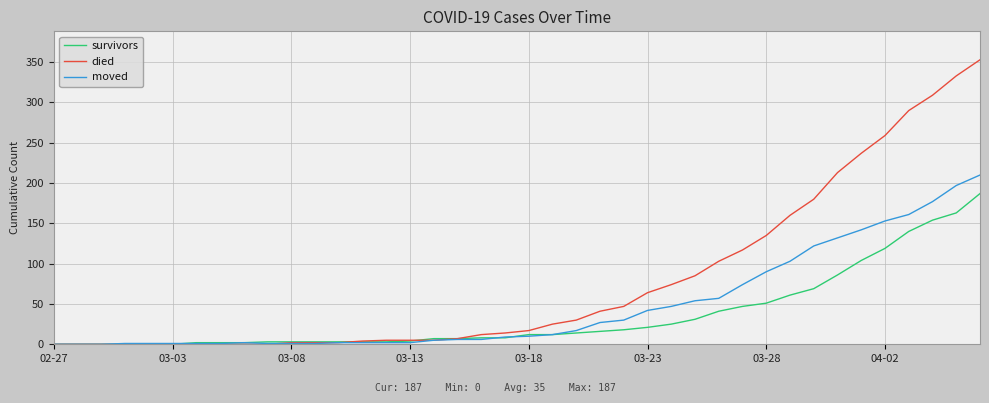

Rank the series by their average value, from highest to lowest.

died, moved, survivors